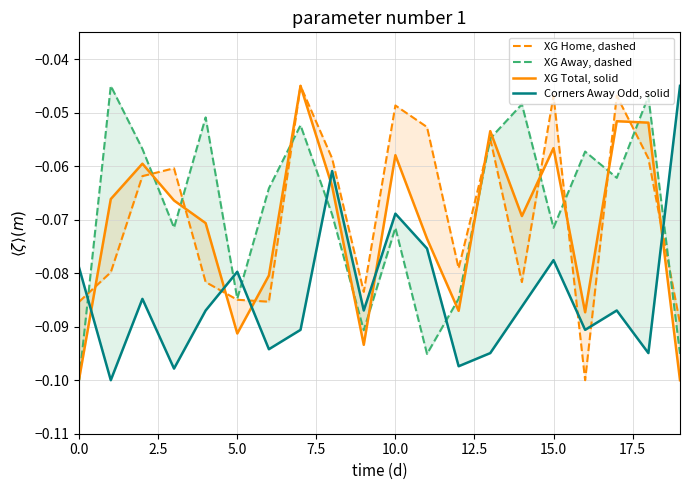

What is the average value of the Corners Away Odd, solid series?

-0.1